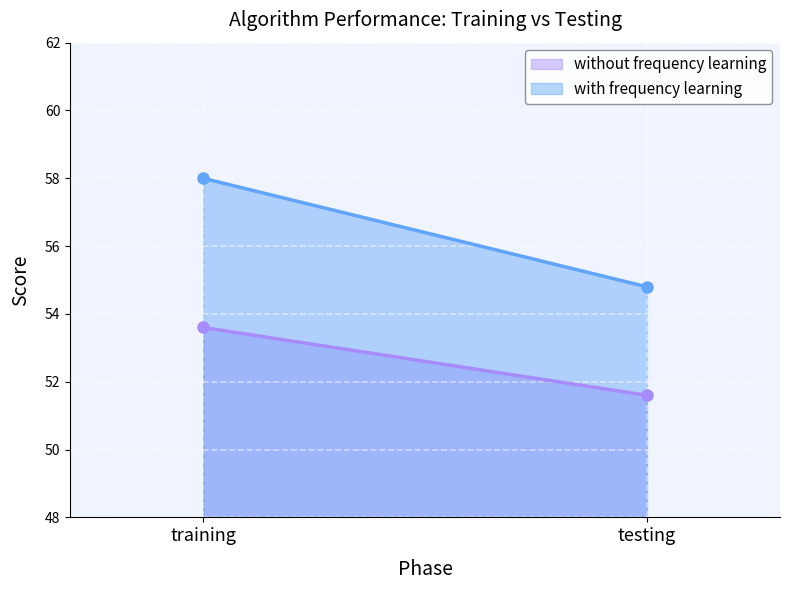

Rank the categories by without frequency learning value from highest to lowest.

training, testing